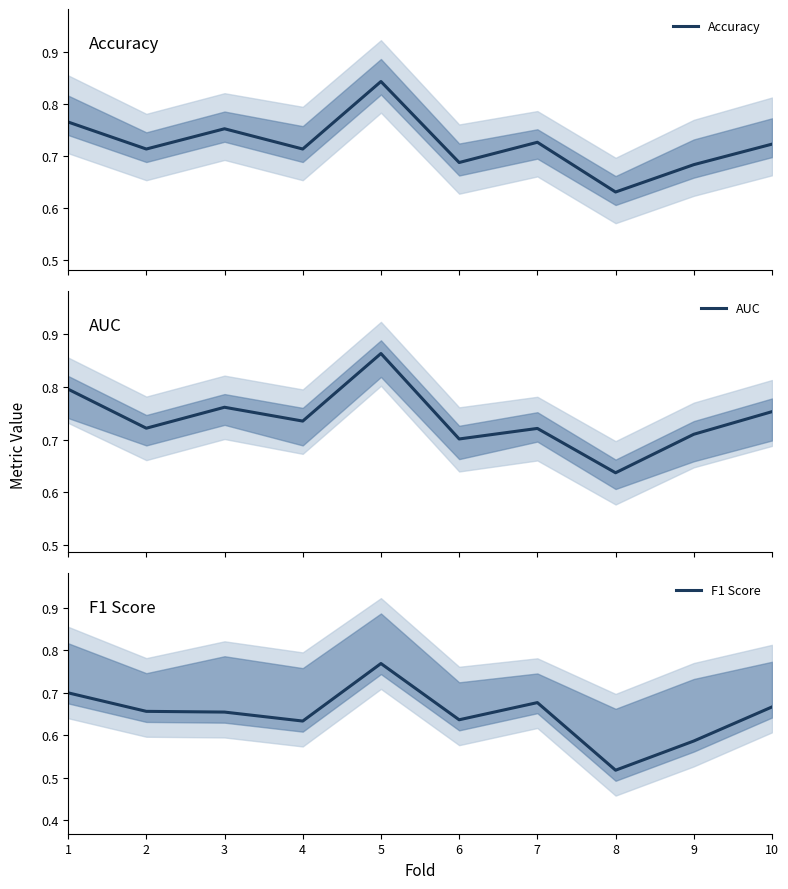

Which series ends up on top after the final intersection of AUC and Accuracy?

AUC